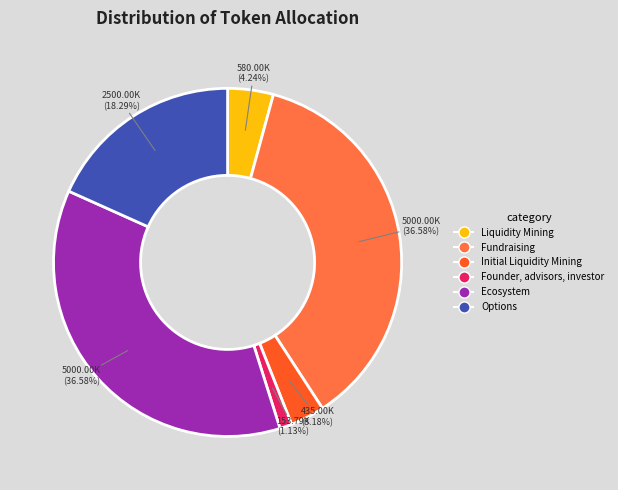

How many segments does this pie chart have?

6